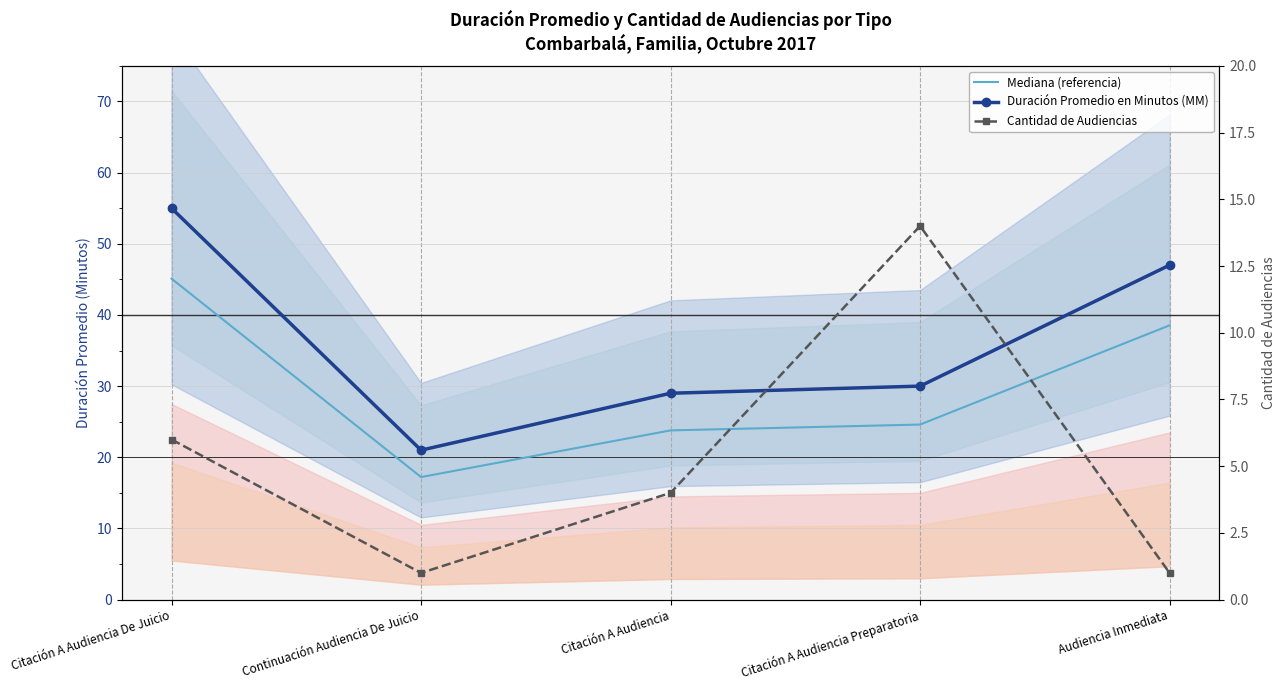

Where is the first local minimum for Mediana (referencia)?

Continuación Audiencia De Juicio